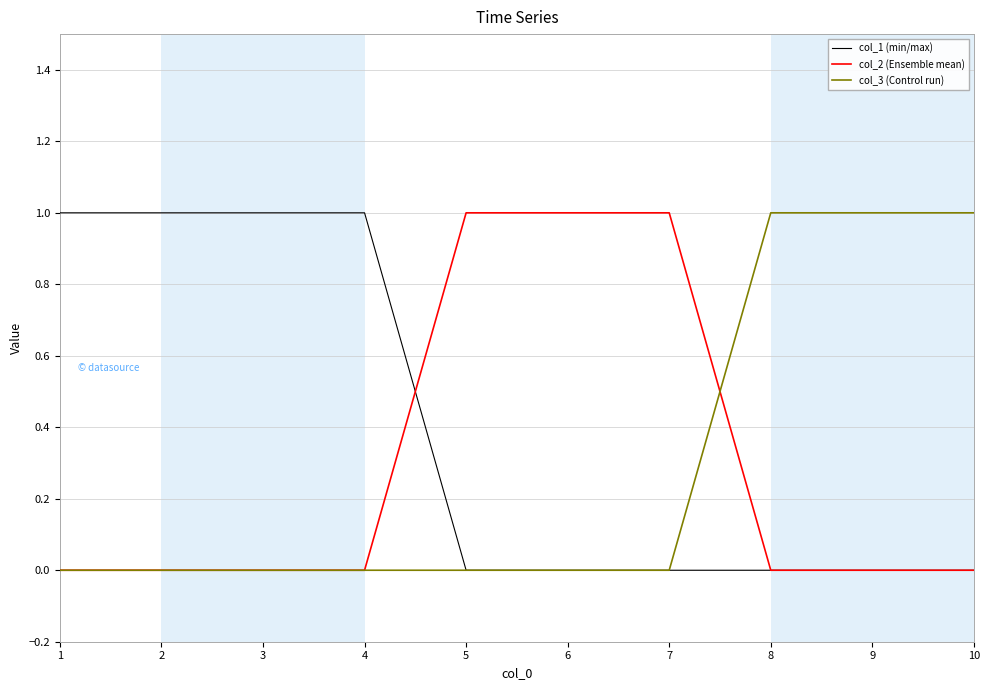

Which series has the largest total across all categories?

col_1 (min/max)